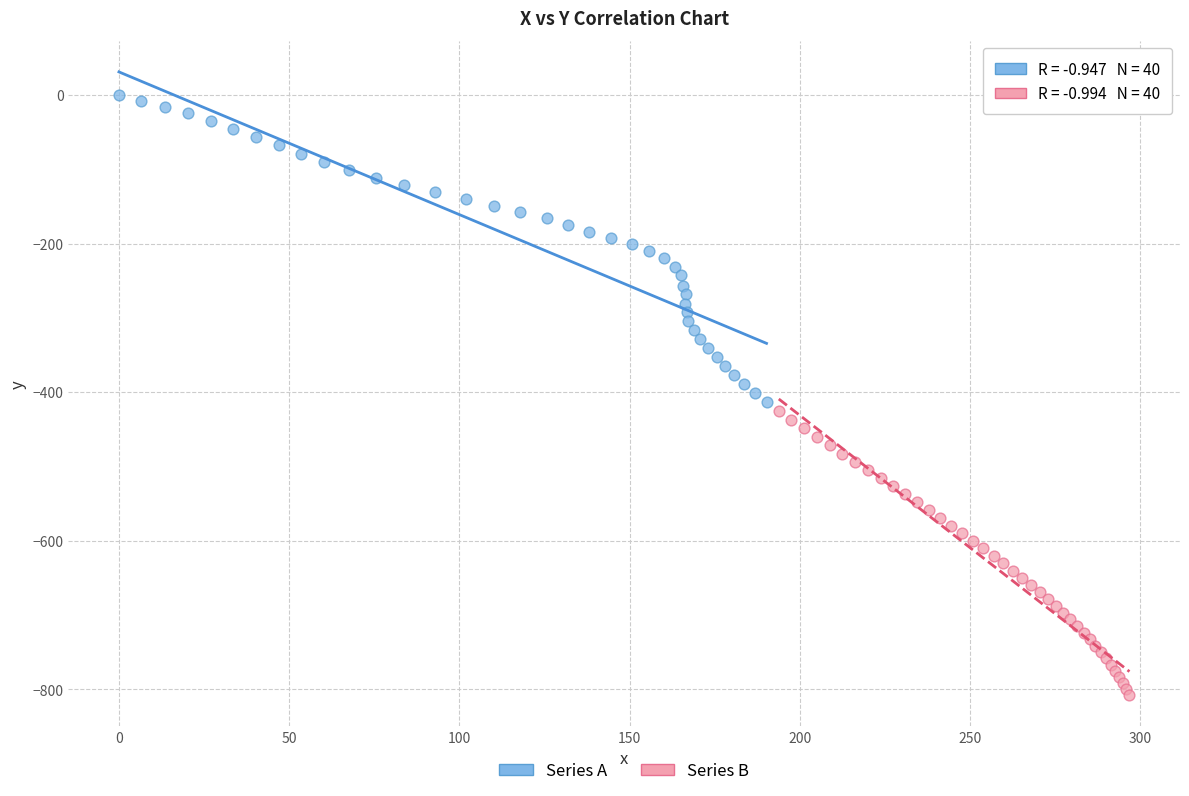

Which series has the widest spread of Y values?

Series A